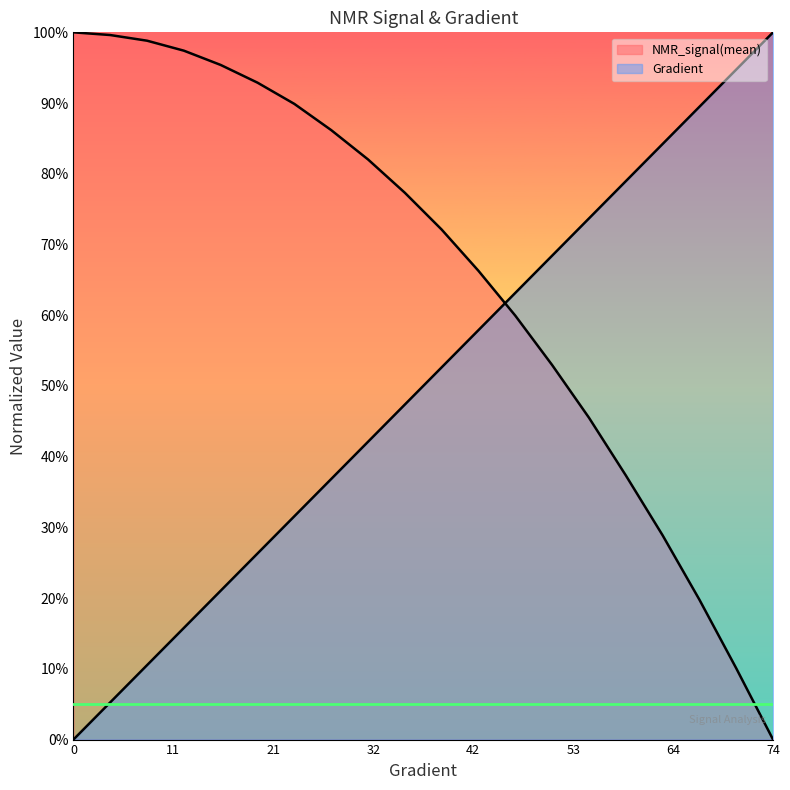

At how many categories does at least one series exceed 0?

20